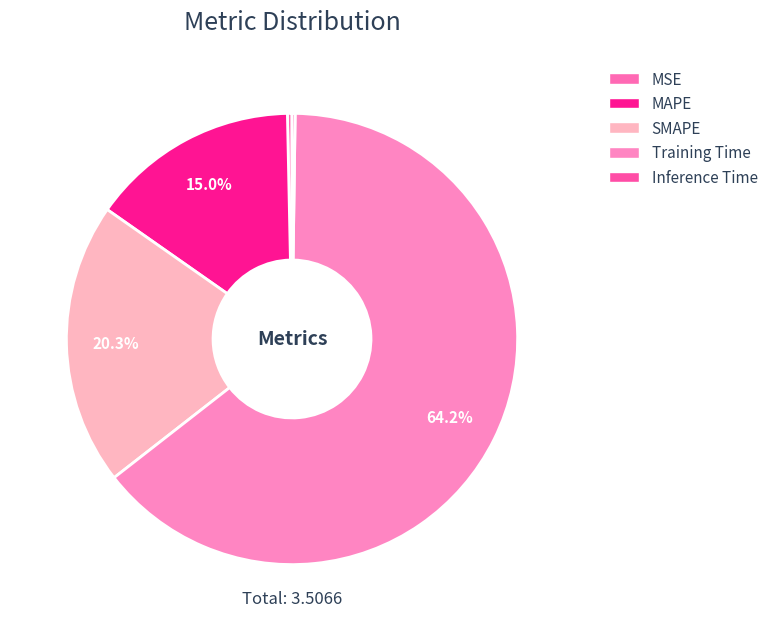

How many segments does this pie chart have?

5